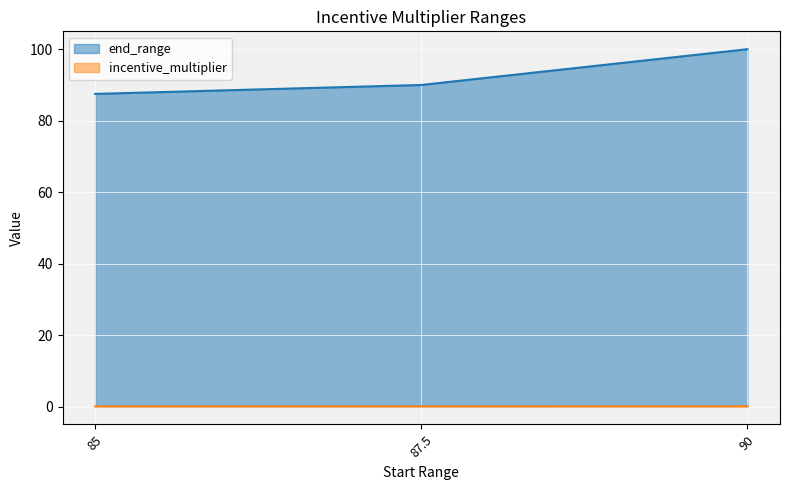

What is the difference between the highest and lowest values at 87.5?

90.0